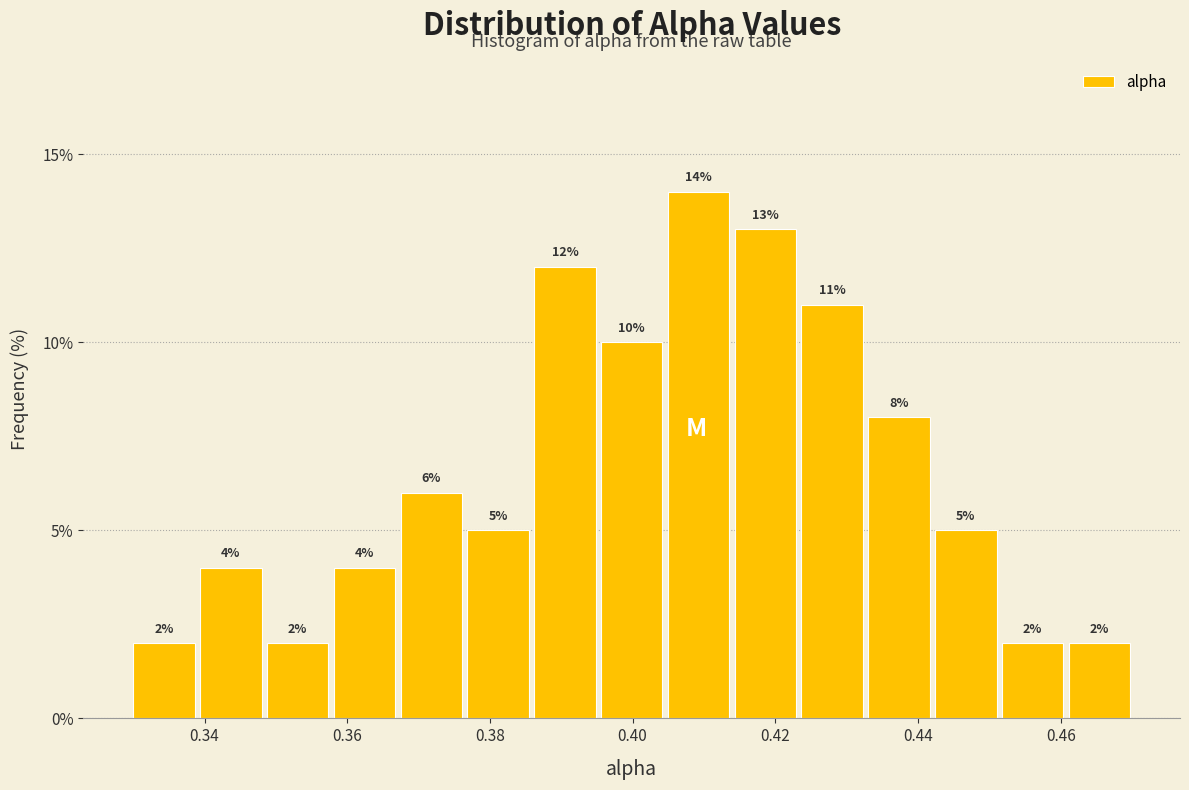

What is the height of the bar covering 0.432 to 0.442 on the x-axis? The bar edges are not printed on the chart, so give them approximately, as read against the axis.

8